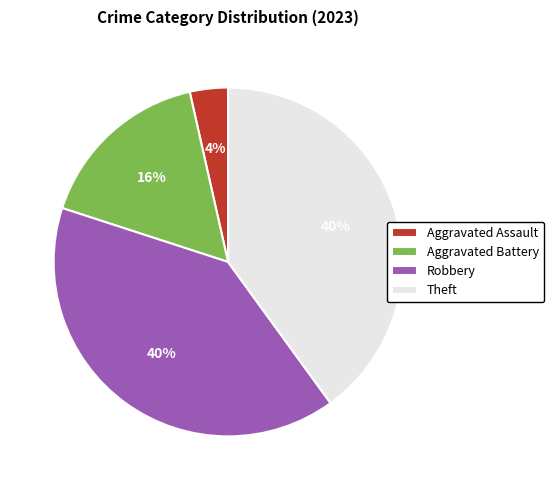

True or false: Aggravated Battery accounts for 16% of the total.

True